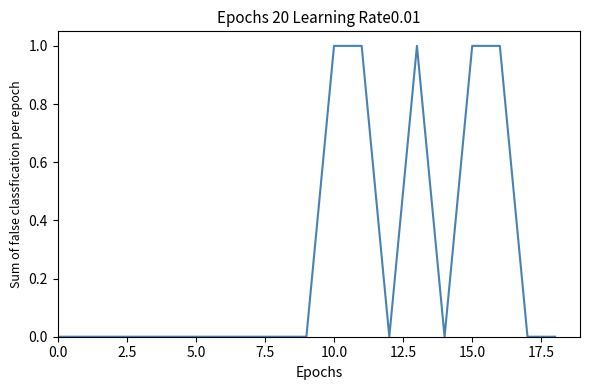

Is this an area chart (filled region under the line)?

No